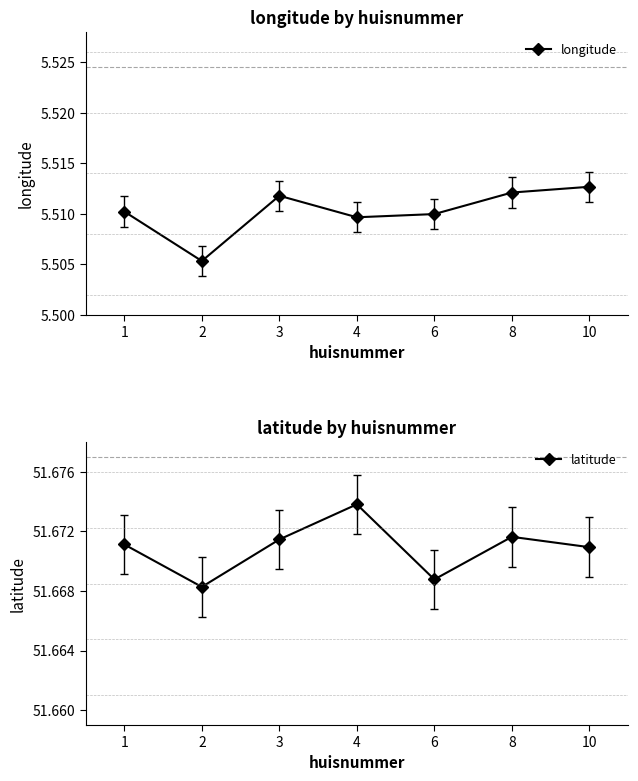

At which category does latitude reach its first local peak?

4